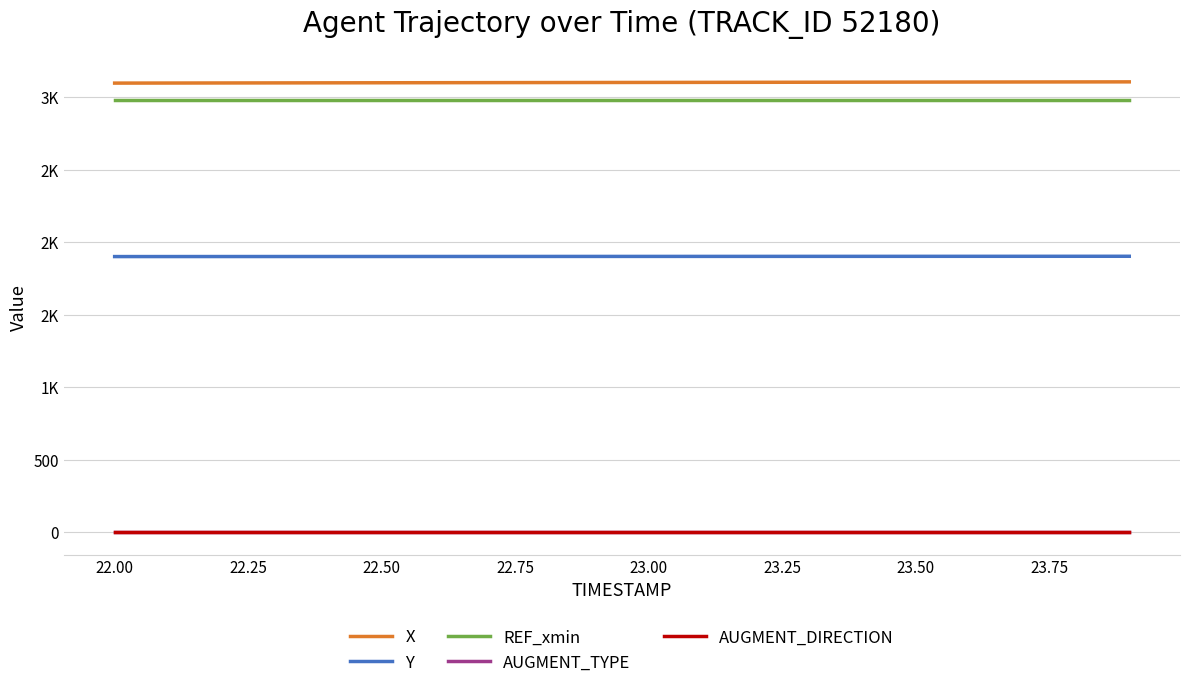

True or false: Y has more than 0 points higher than both neighbors.

False